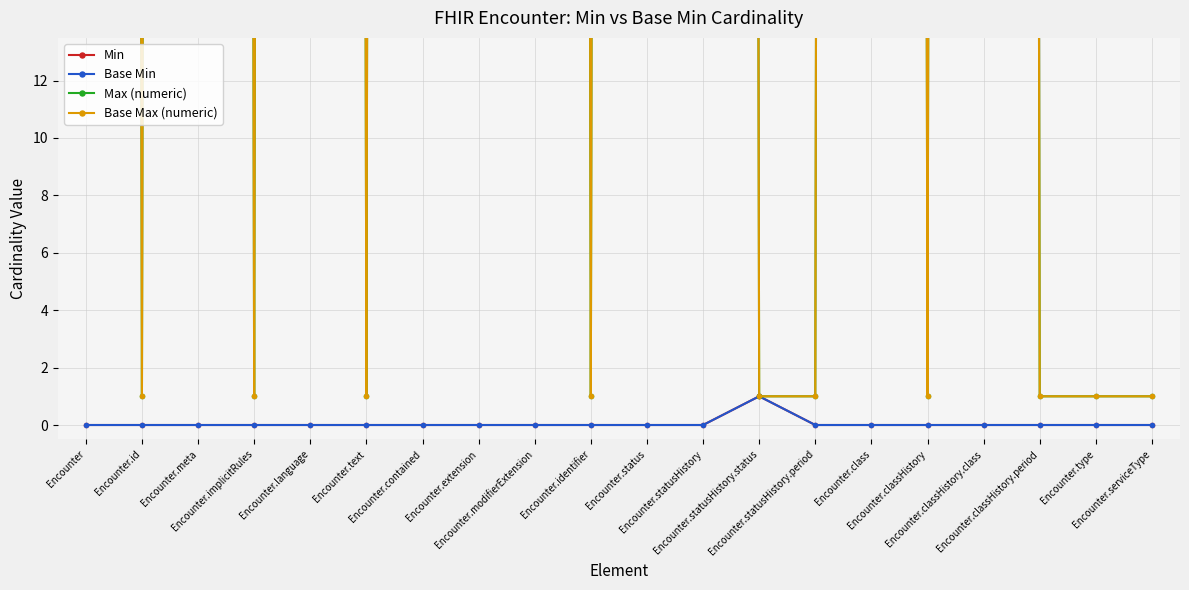

Which series changed the most between Encounter.extension and Encounter.statusHistory.period?

Max (numeric)